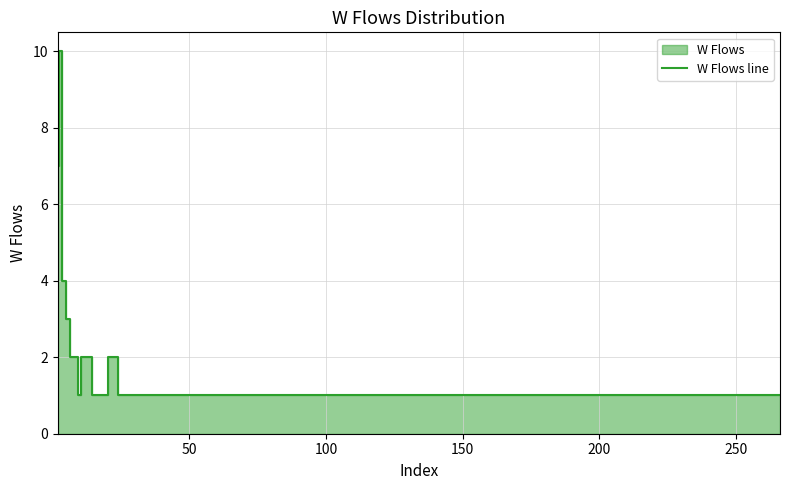

Count the number of data series in this chart.

1